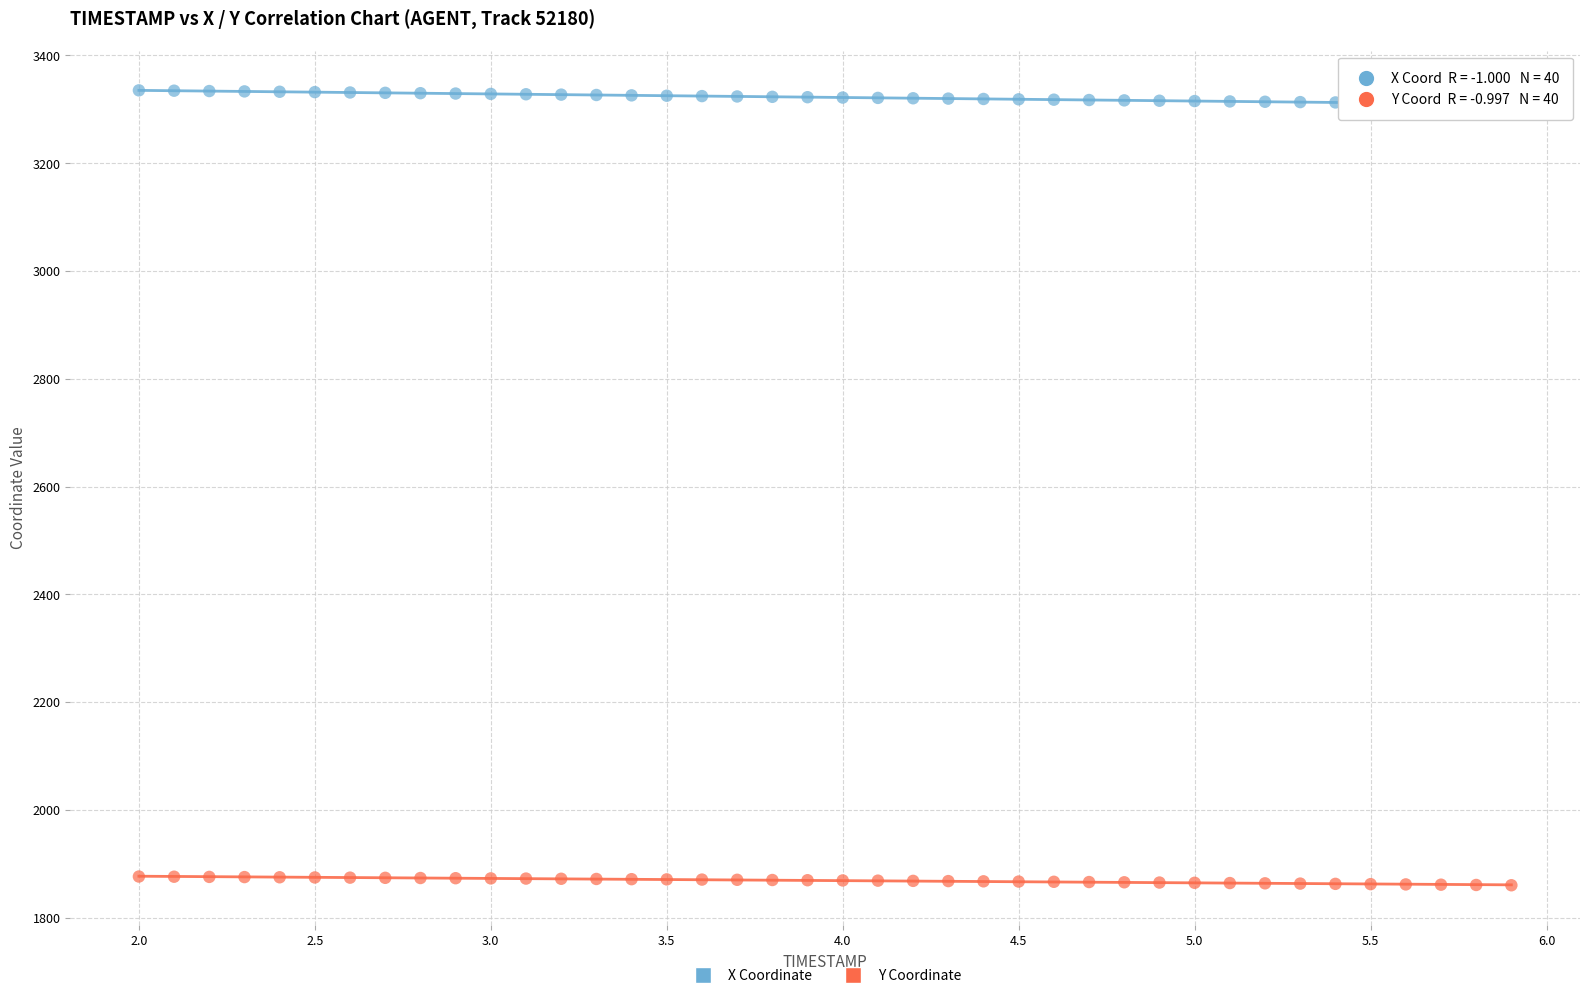

Which series reaches the maximum Y coordinate?

X Coordinate